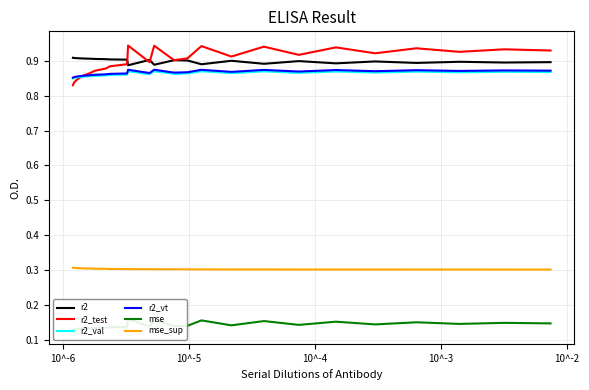

True or false: r2 and r2_val intersect in this chart.

False